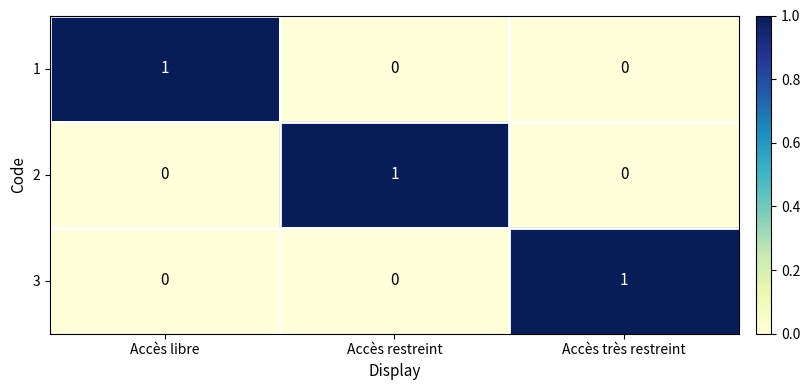

Reading left to right, list all the values displayed in this chart.

1: Accès libre=1	Accès restreint=0	Accès très restreint=0
2: Accès libre=0	Accès restreint=1	Accès très restreint=0
3: Accès libre=0	Accès restreint=0	Accès très restreint=1